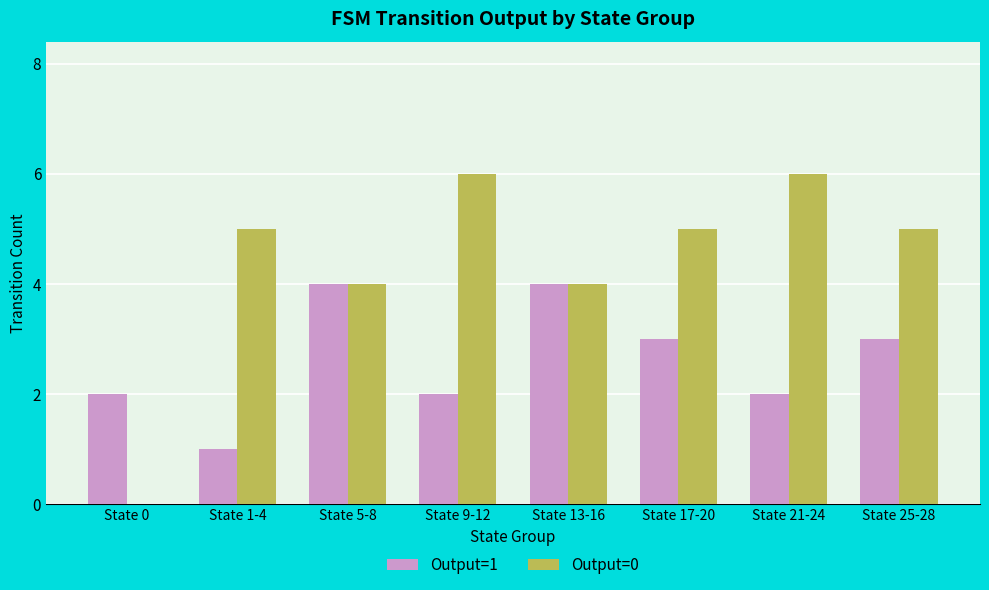

What is the difference between the Output=0 values at State 17-20 and State 21-24?

1